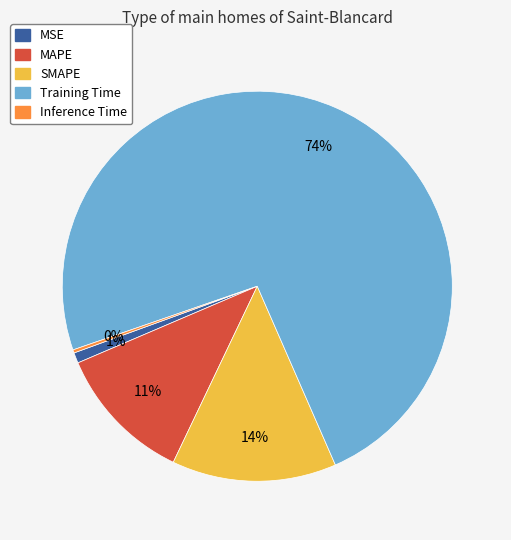

To the nearest percent, what portion does MSE represent?

1%